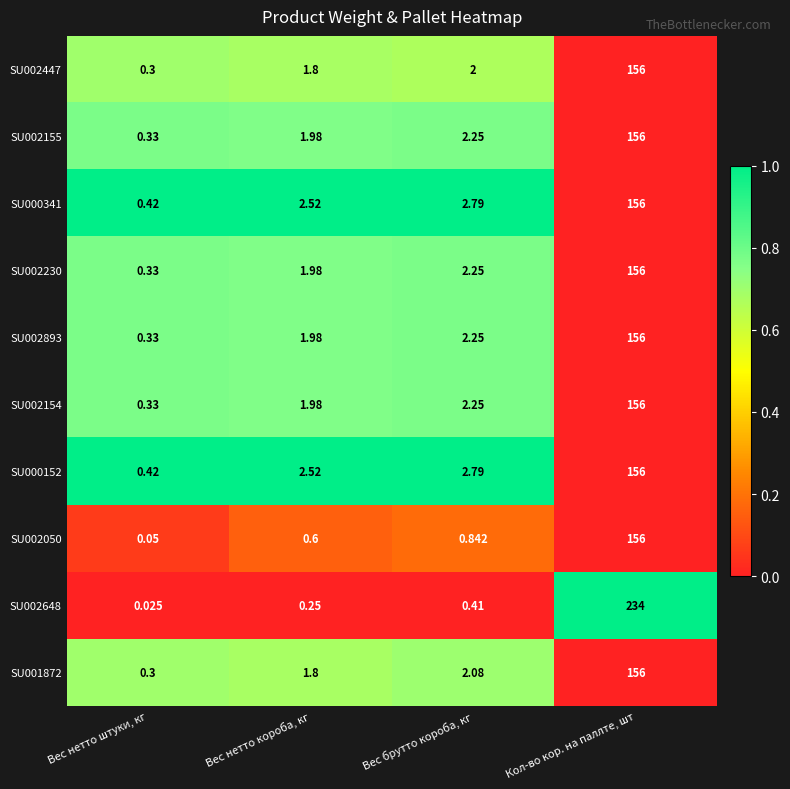

Where is SU002230 nearest to the value 78?

Вес брутто короба, кг